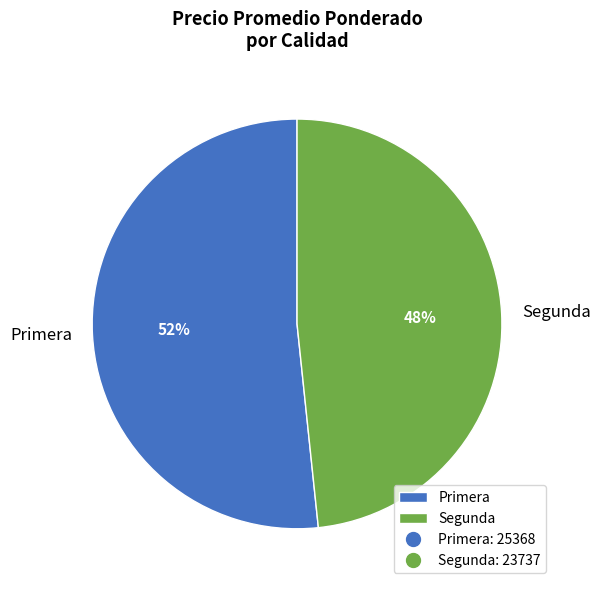

True or false: Primera accounts for 52% of the total.

True